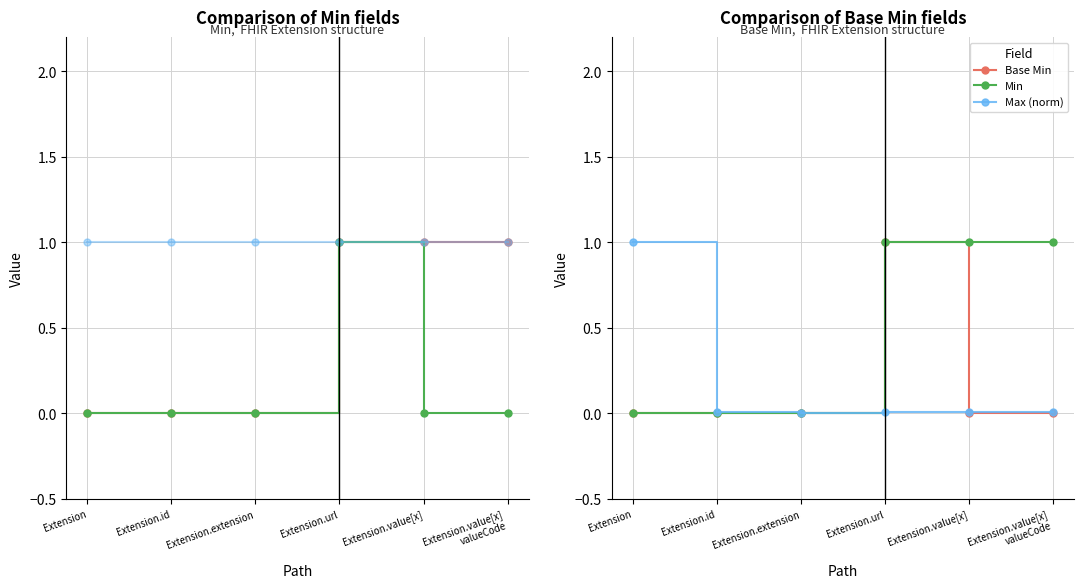

Which series changed the most between Extension.id and Extension.value[x]
valueCode?

Min